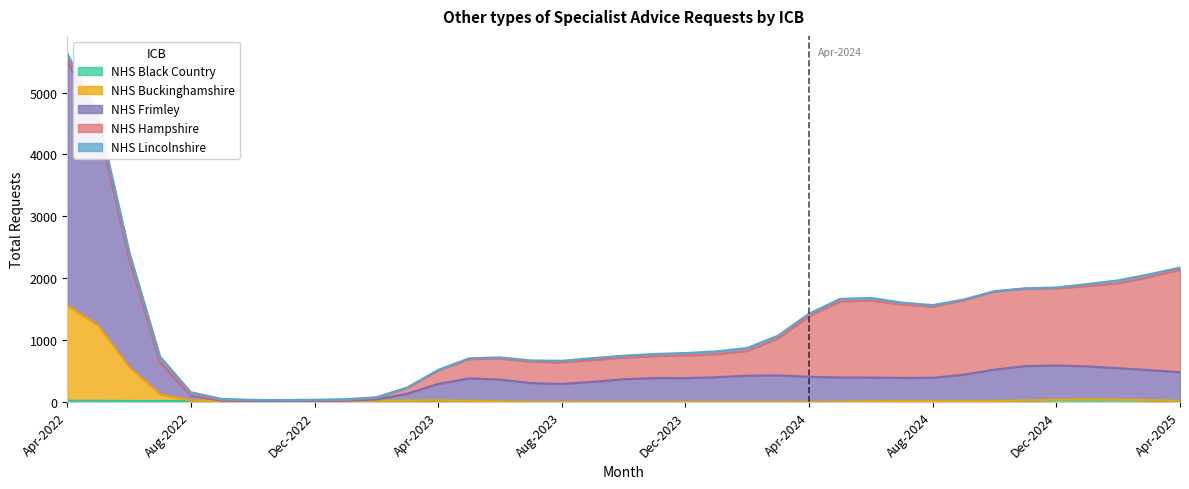

How many intersections are there between NHS Buckinghamshire and NHS Lincolnshire?

1